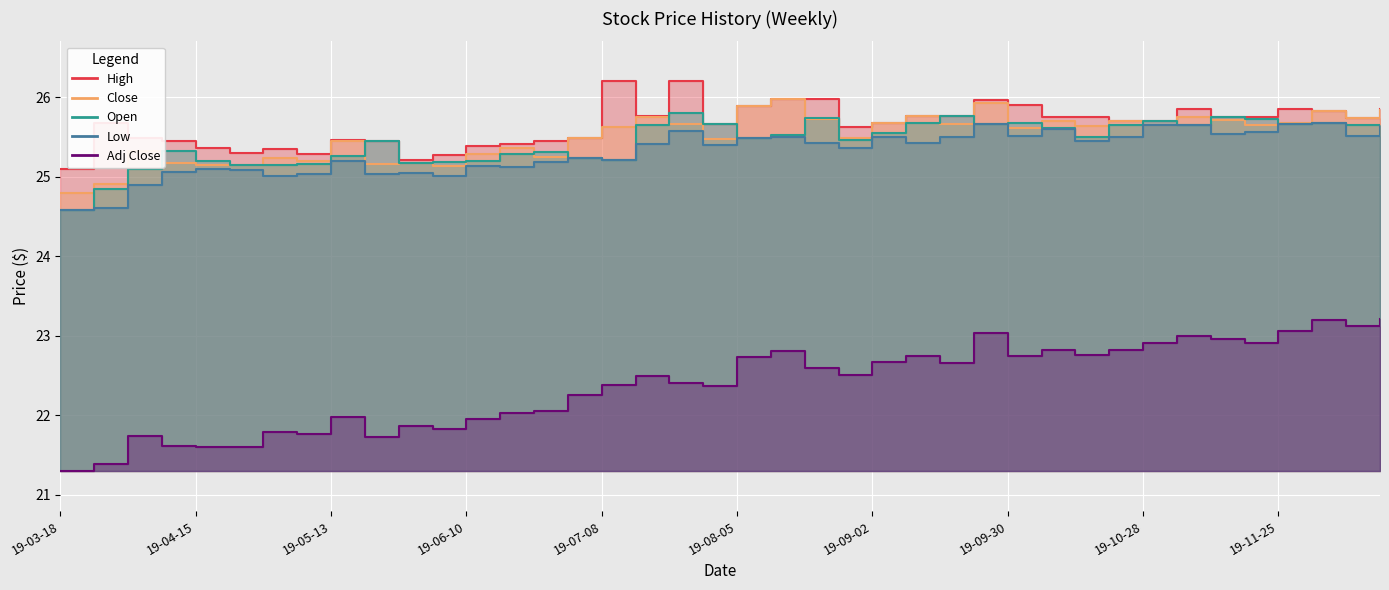

True or false: Open and Adj Close intersect in this chart.

False